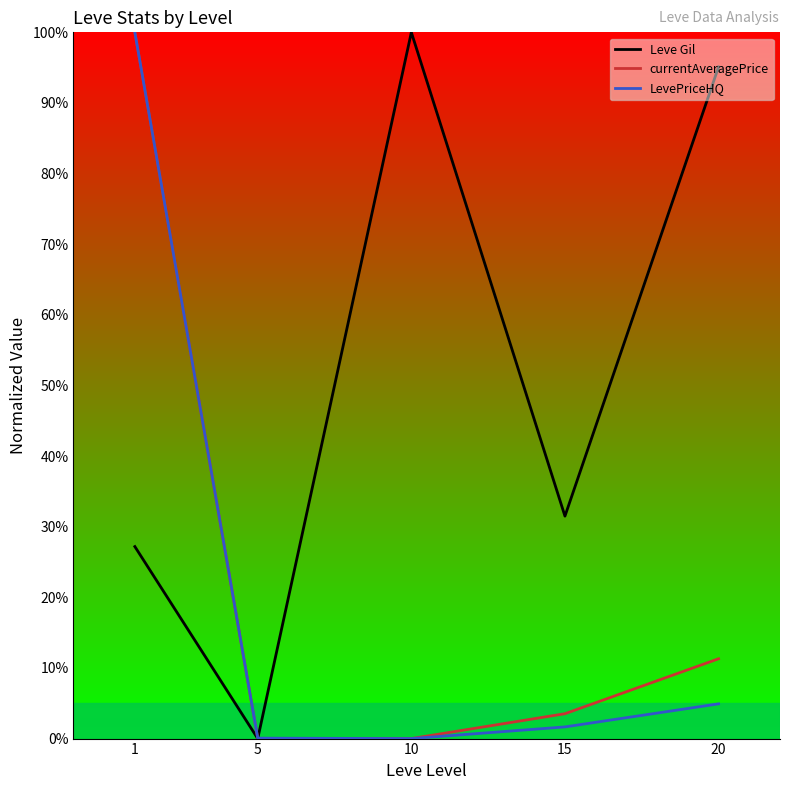

At which label is currentAveragePrice closest to 50?

20